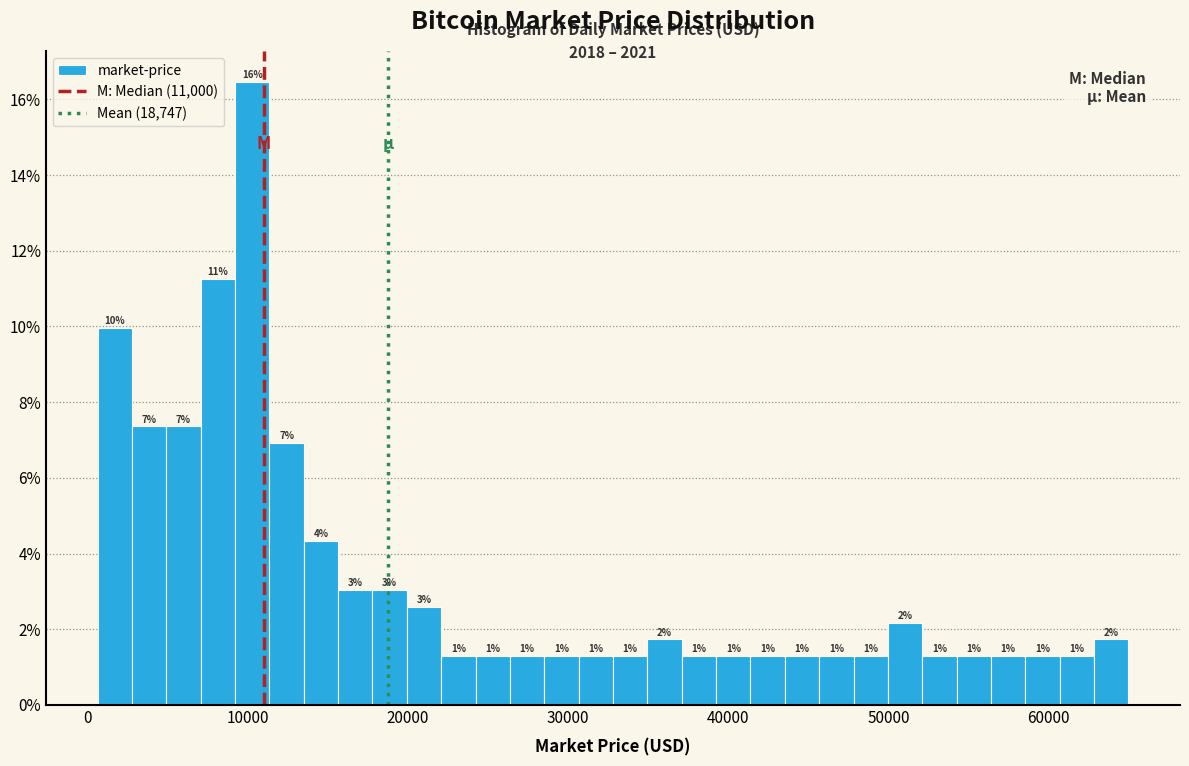

Read against the x-axis, roughly where is the centre of the tallest bar?

10000